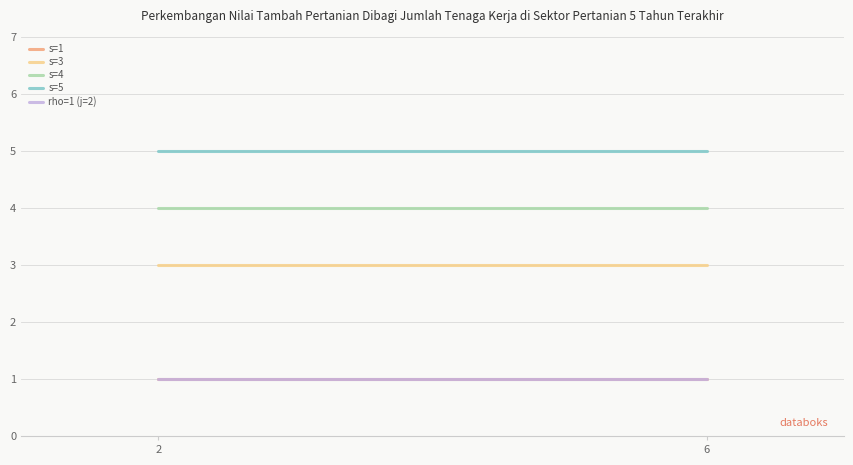

List the labels in order of rho=1 (j=2) value, largest first.

2, 6